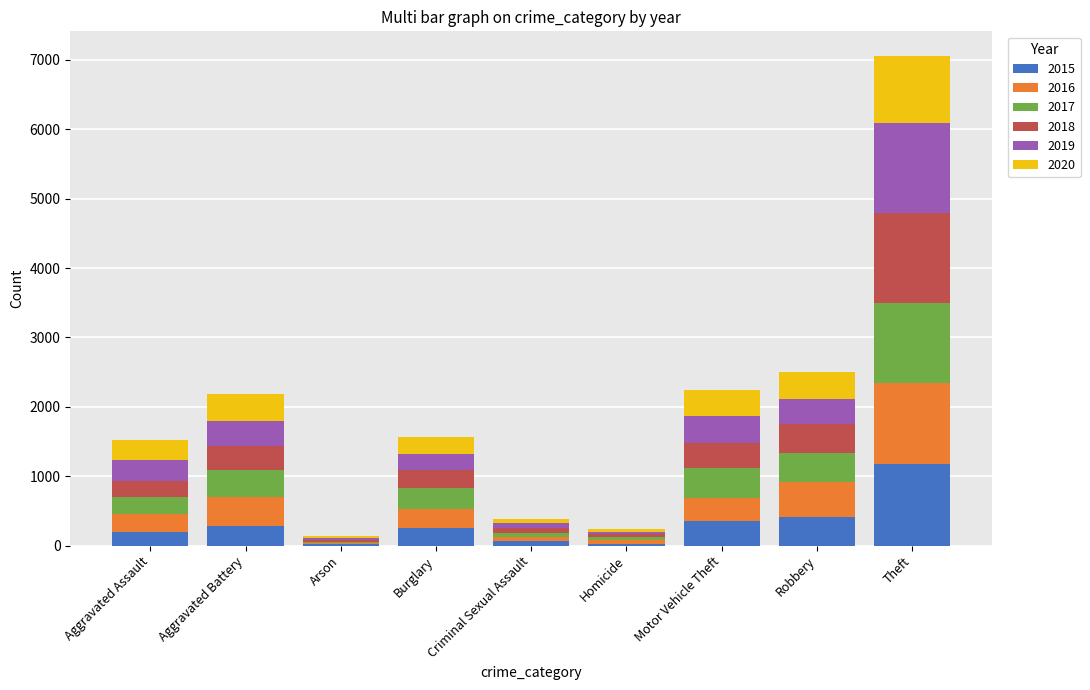

What is the total value across all series at Theft?

7057